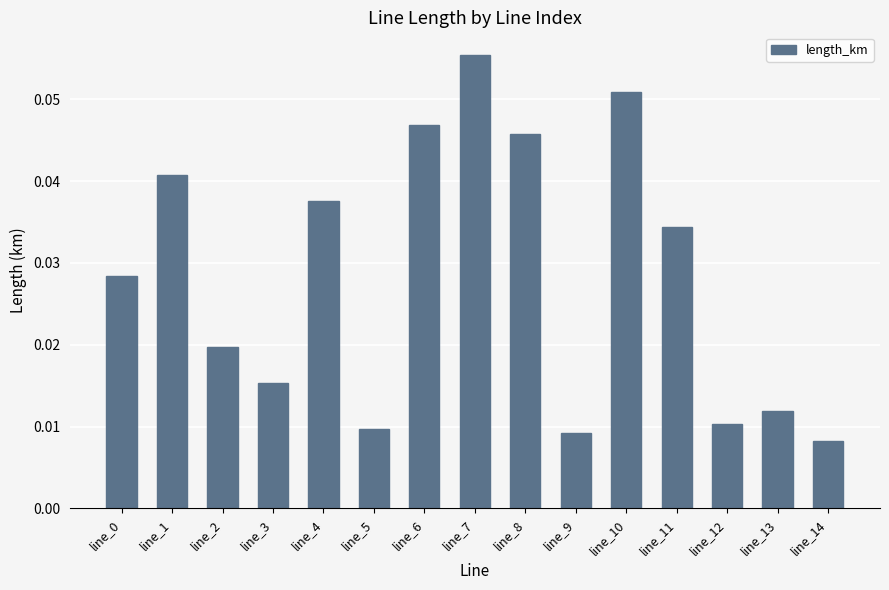

Which category has the lowest value across all series?

line_14